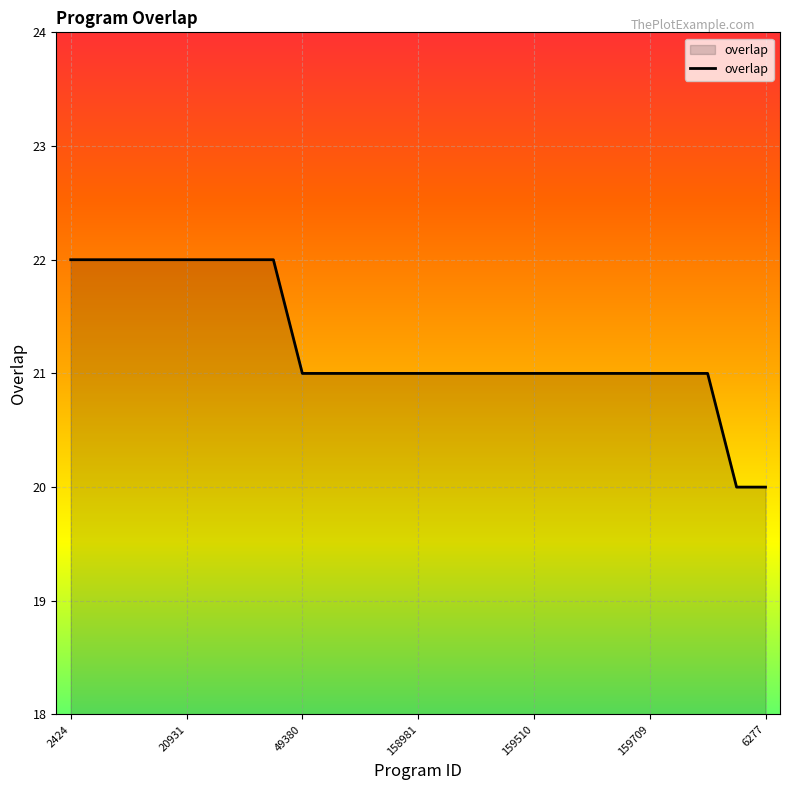

What is the minimum value shown in the chart?

20